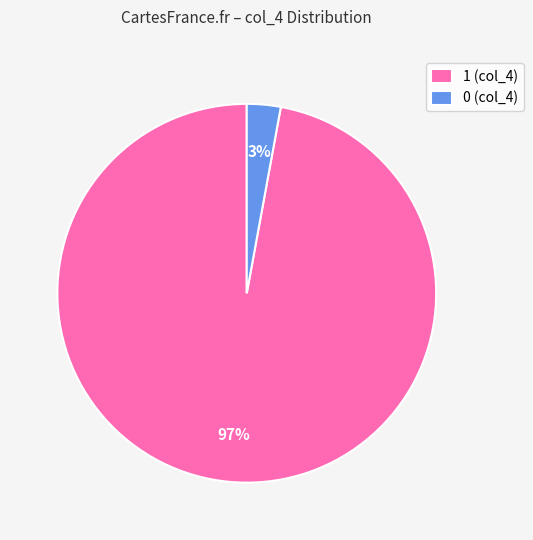

Between 1 and 0, which is larger?

1